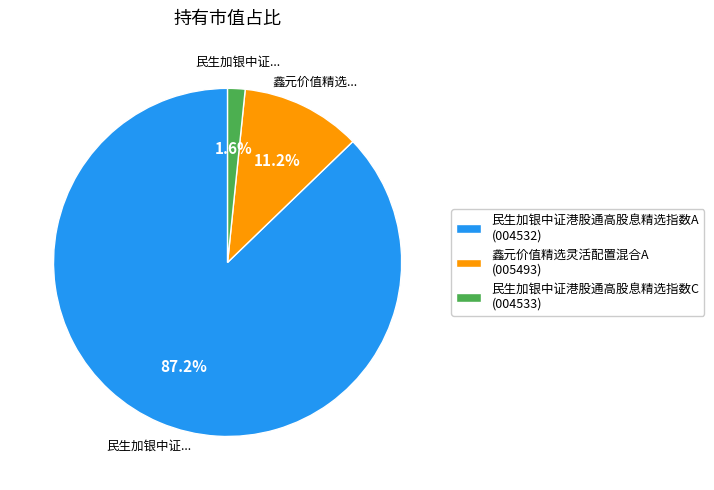

Which category has the biggest portion of the pie?

民生加银中证港股通高股息精选指数A (004532)